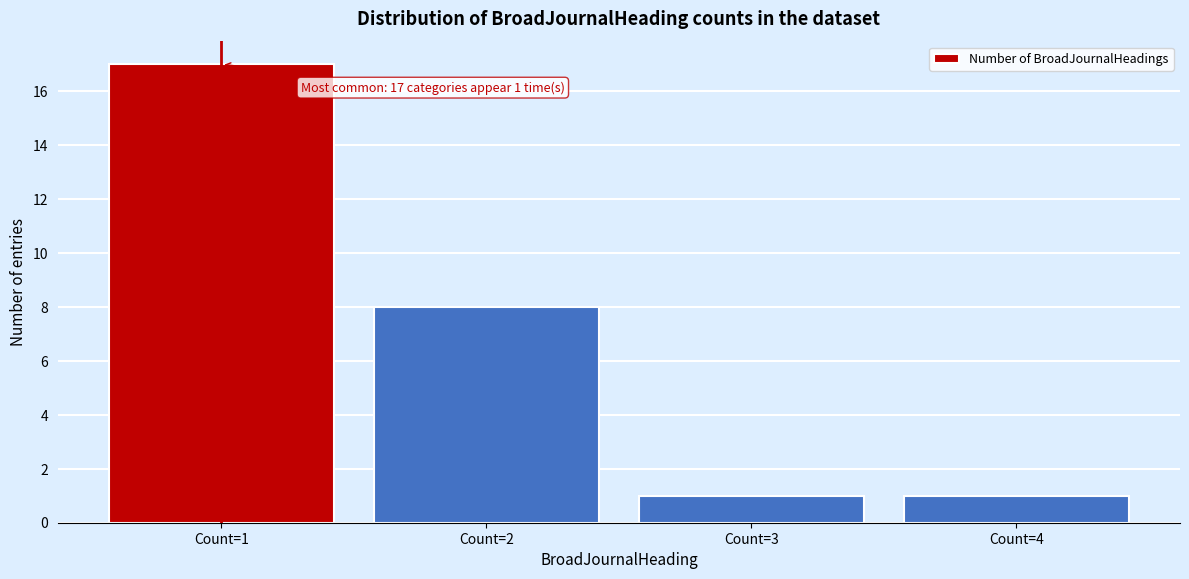

Reading right to left, transcribe all the data shown in this chart.

1	1	8	17